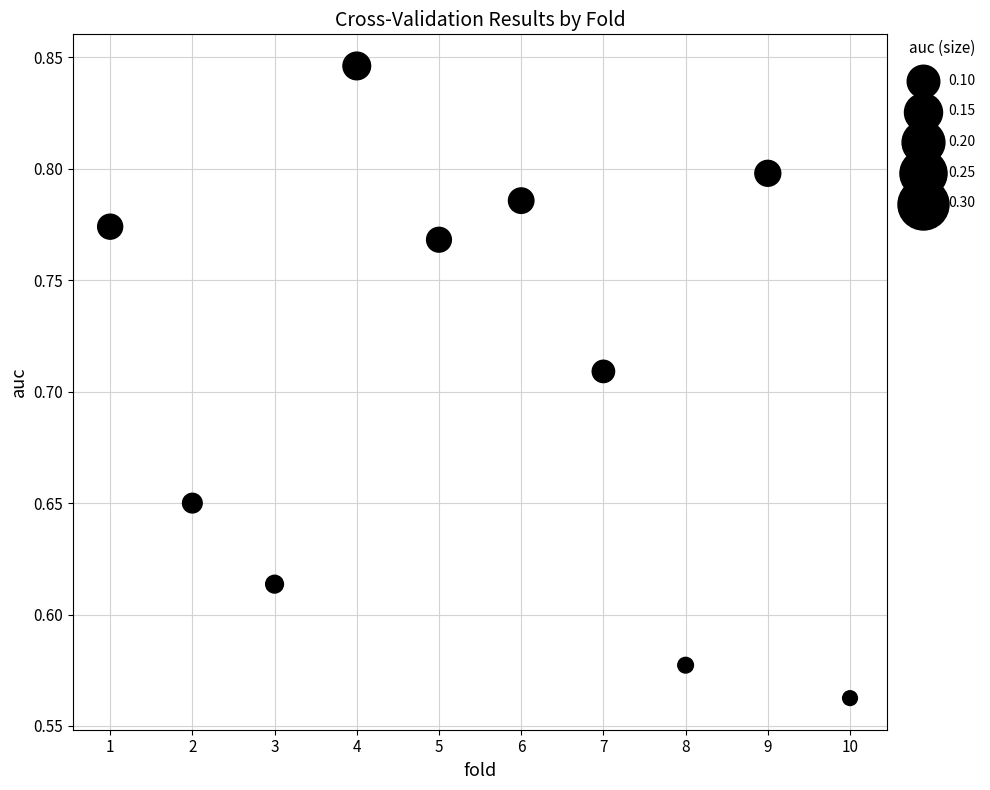

What is the range of X values (max minus min)?

9.0